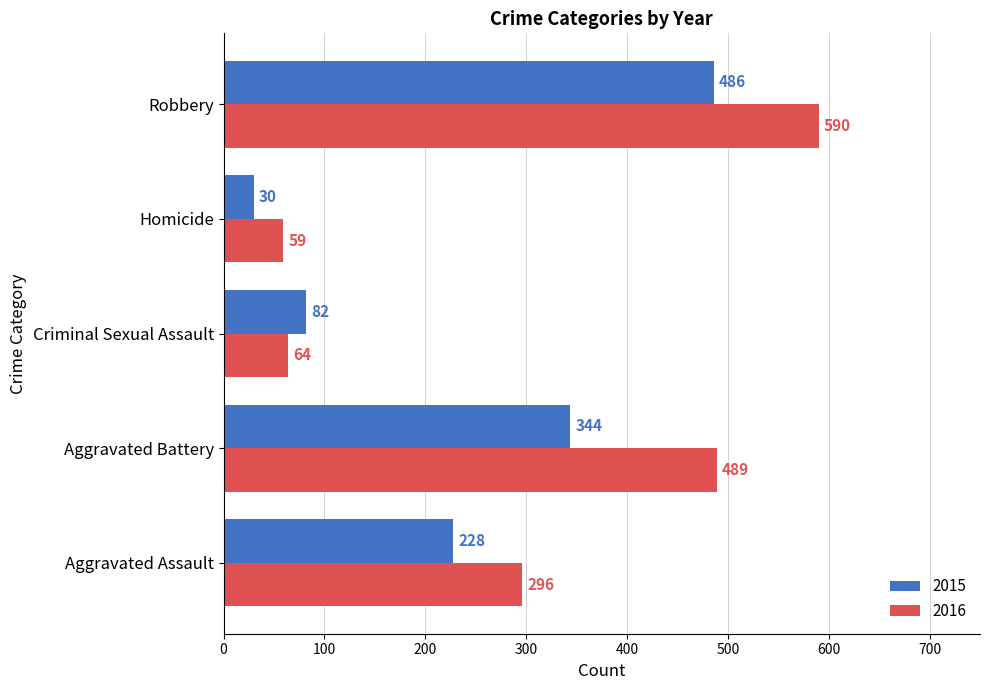

The value of 2016 at Aggravated Assault is 448. True or false?

False